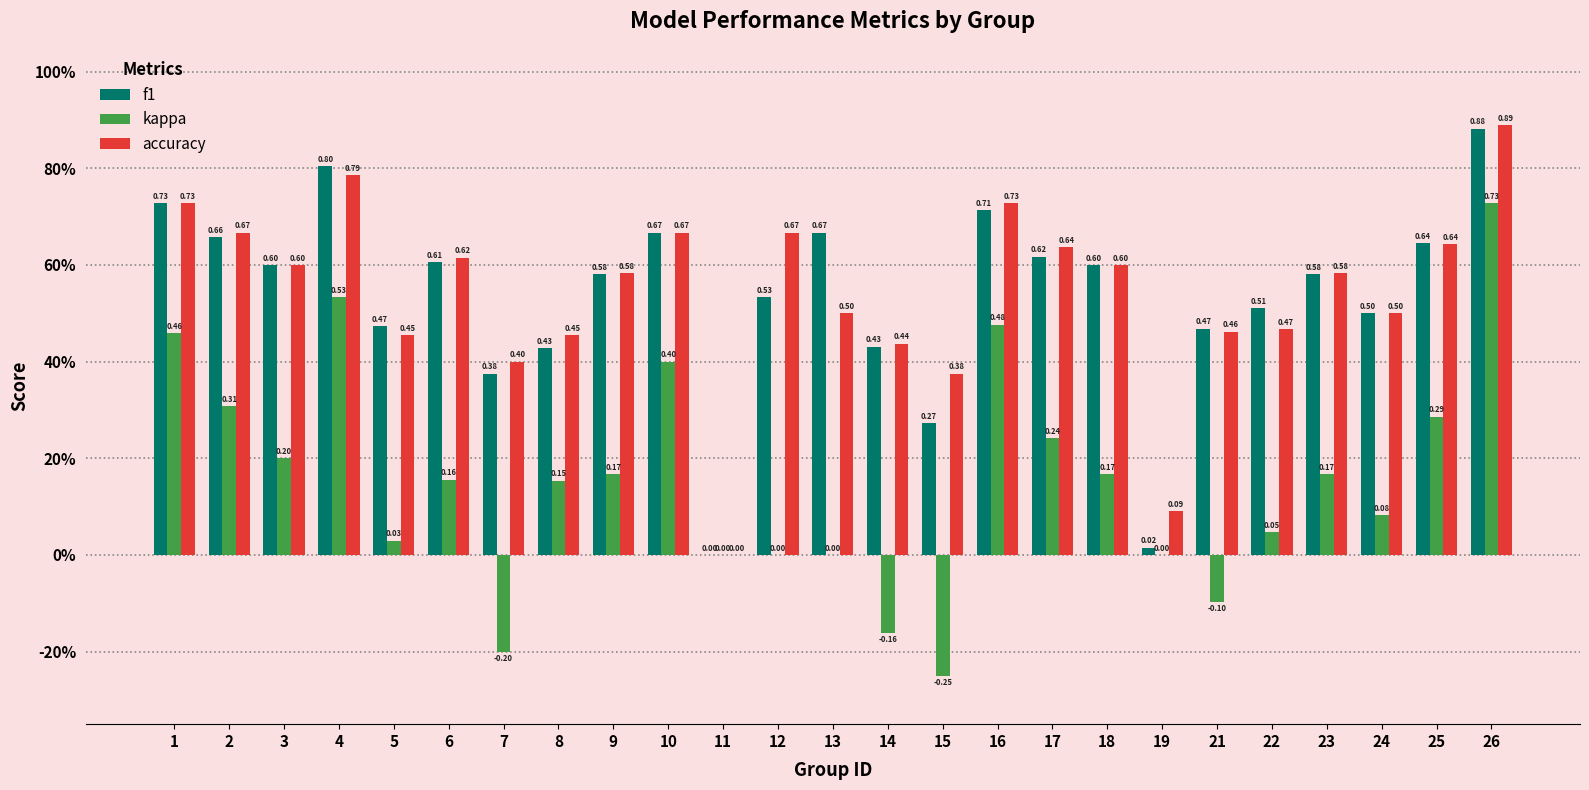

Reading left to right, extract all data points from this chart.

f1: 1=0.7	2=0.7	3=0.6	4=0.8	5=0.5	6=0.6	7=0.4	8=0.4	9=0.6	10=0.7	11=0.0	12=0.5	13=0.7	14=0.4	15=0.3	16=0.7	17=0.6	18=0.6	19=0.0	21=0.5	22=0.5	23=0.6	24=0.5	25=0.6	26=0.9
kappa: 1=0.5	2=0.3	3=0.2	4=0.5	5=0.0	6=0.2	7=-0.2	8=0.2	9=0.2	10=0.4	11=0.0	12=0.0	13=0.0	14=-0.2	15=-0.2	16=0.5	17=0.2	18=0.2	19=0.0	21=-0.1	22=0.0	23=0.2	24=0.1	25=0.3	26=0.7
accuracy: 1=0.7	2=0.7	3=0.6	4=0.8	5=0.5	6=0.6	7=0.4	8=0.5	9=0.6	10=0.7	11=0.0	12=0.7	13=0.5	14=0.4	15=0.4	16=0.7	17=0.6	18=0.6	19=0.1	21=0.5	22=0.5	23=0.6	24=0.5	25=0.6	26=0.9